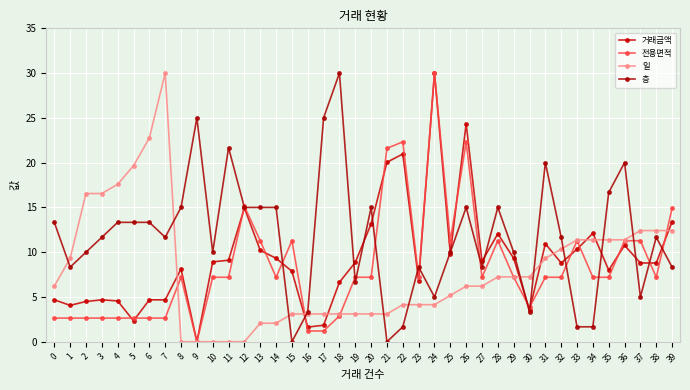

What is the difference between the 일 values at 11 and 3?

16.6